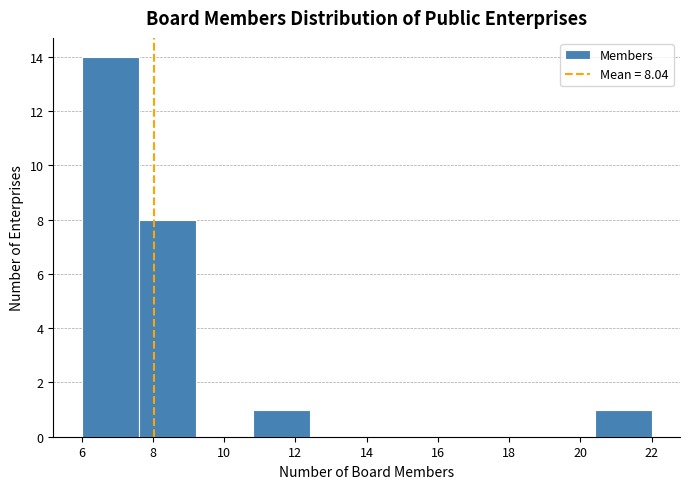

Over which range of the x-axis is the bar tallest?

6.0 to 7.6